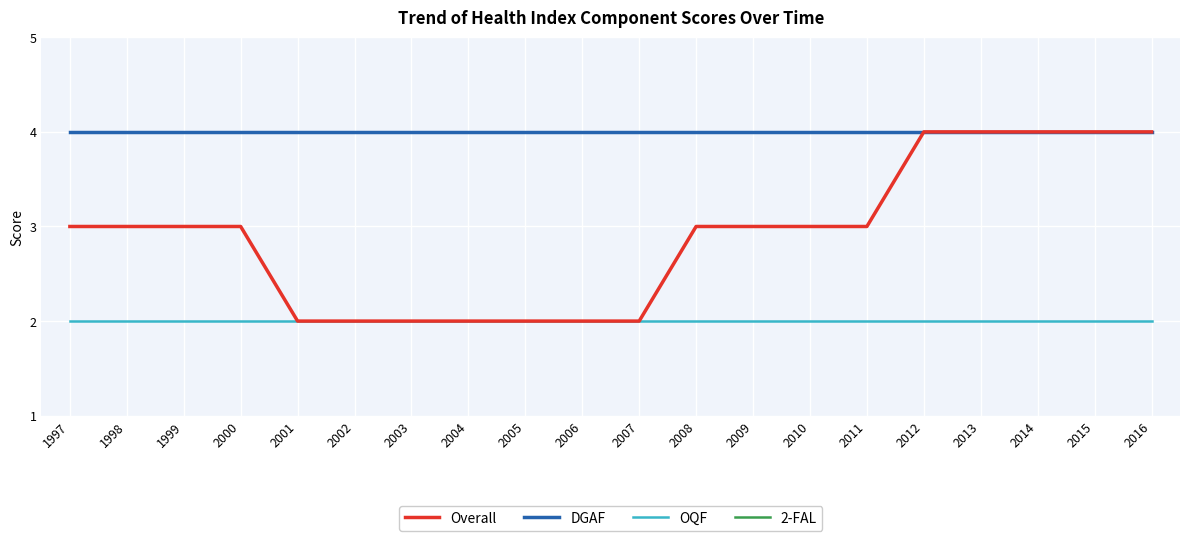

Does the chart have visible grid lines?

Yes